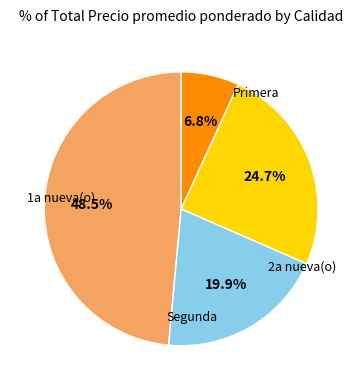

How many segments does this pie chart have?

4